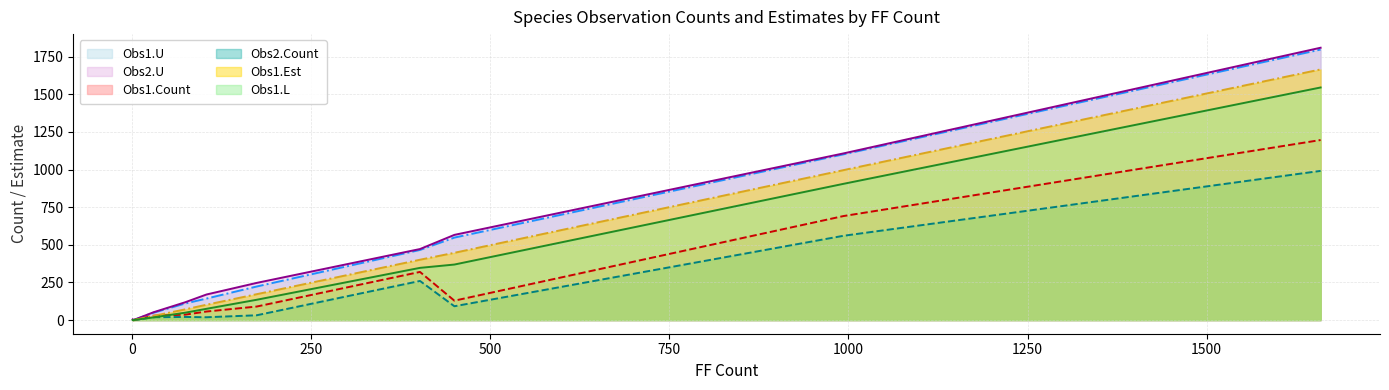

Which series has the widest spread of values?

Obs2.U